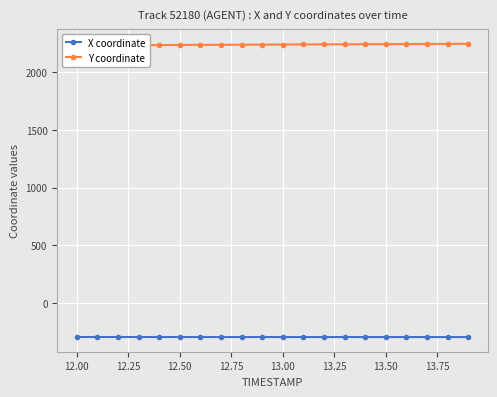

What is the average value of the Y coordinate series?

2238.2